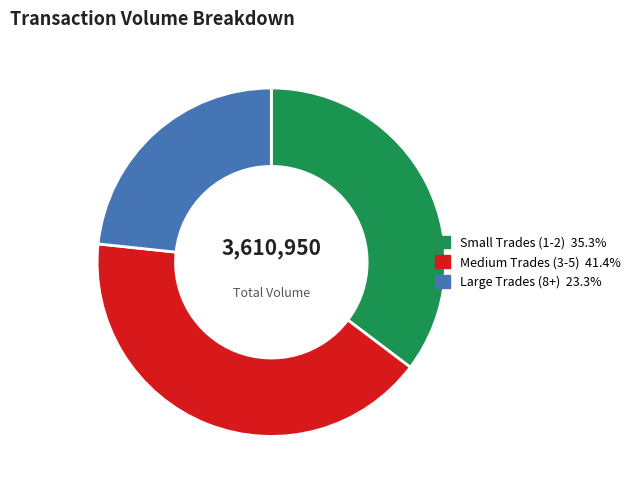

Is there a majority slice in this chart?

No